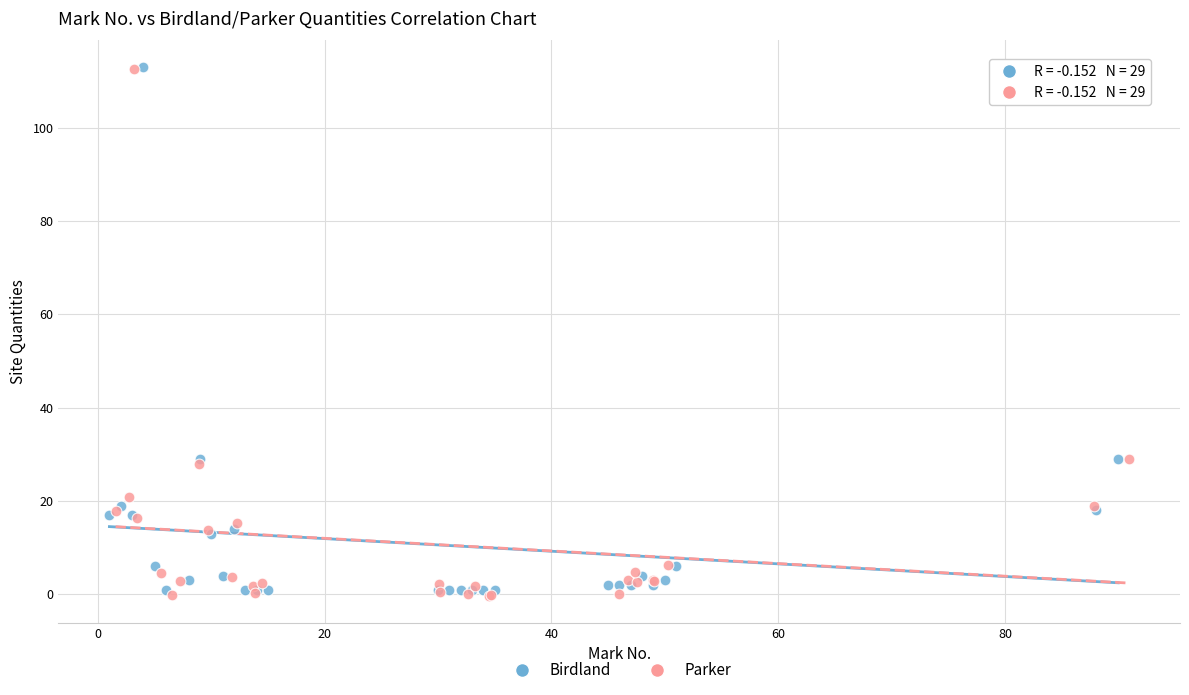

Which series reaches the minimum Y coordinate?

Parker